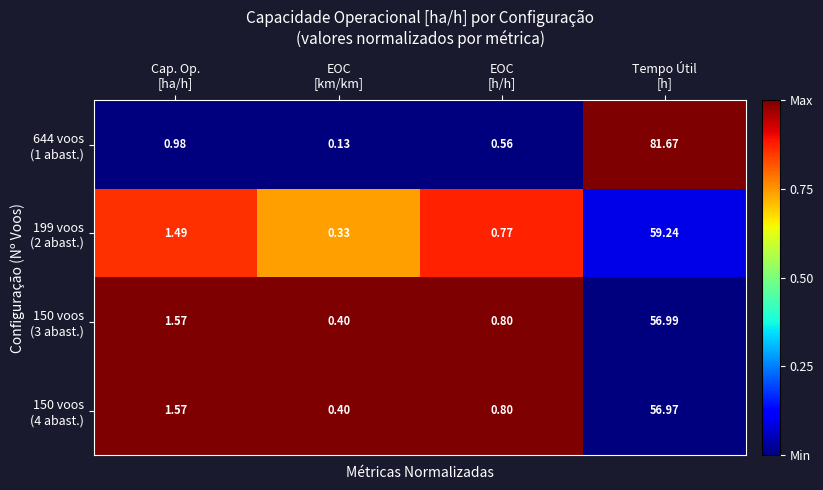

How many data points does each series have?

4